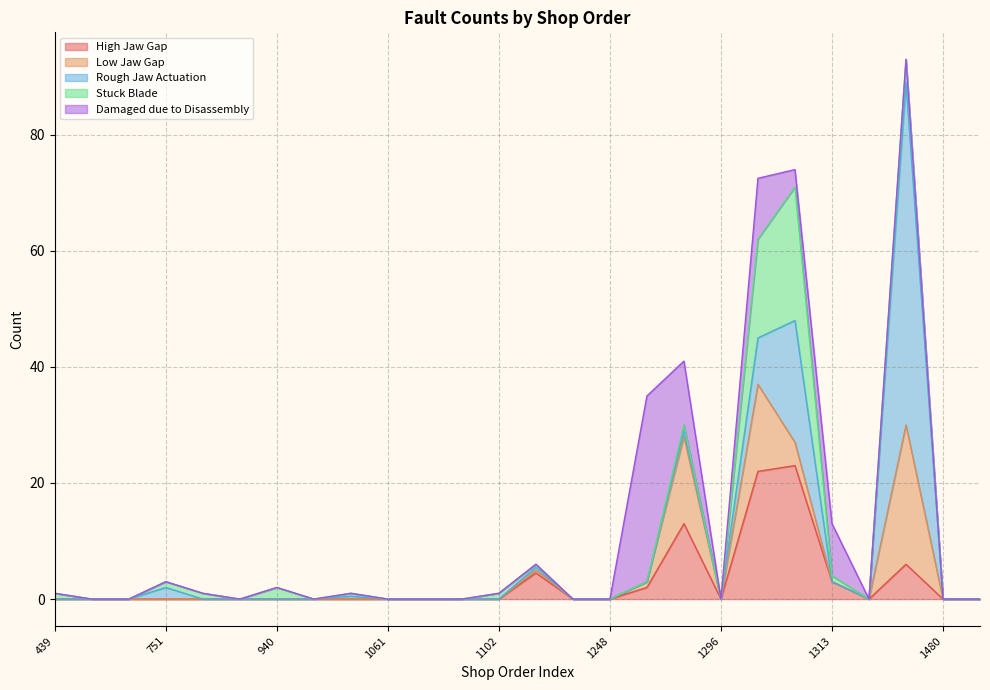

Which series has the largest range (max minus min)?

Rough Jaw Actuation